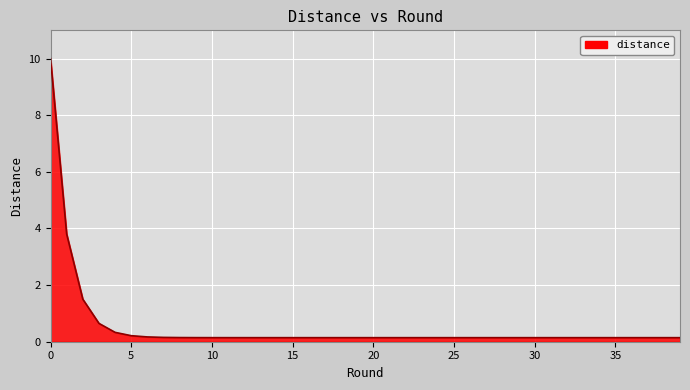

What is the difference between the maximum and minimum values?

9.9